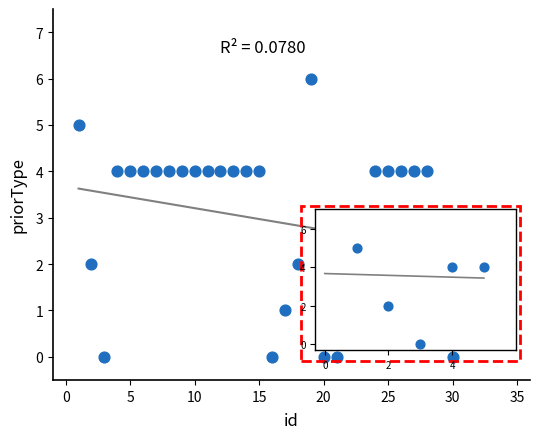

What is the range of Y values (max minus min)?

6